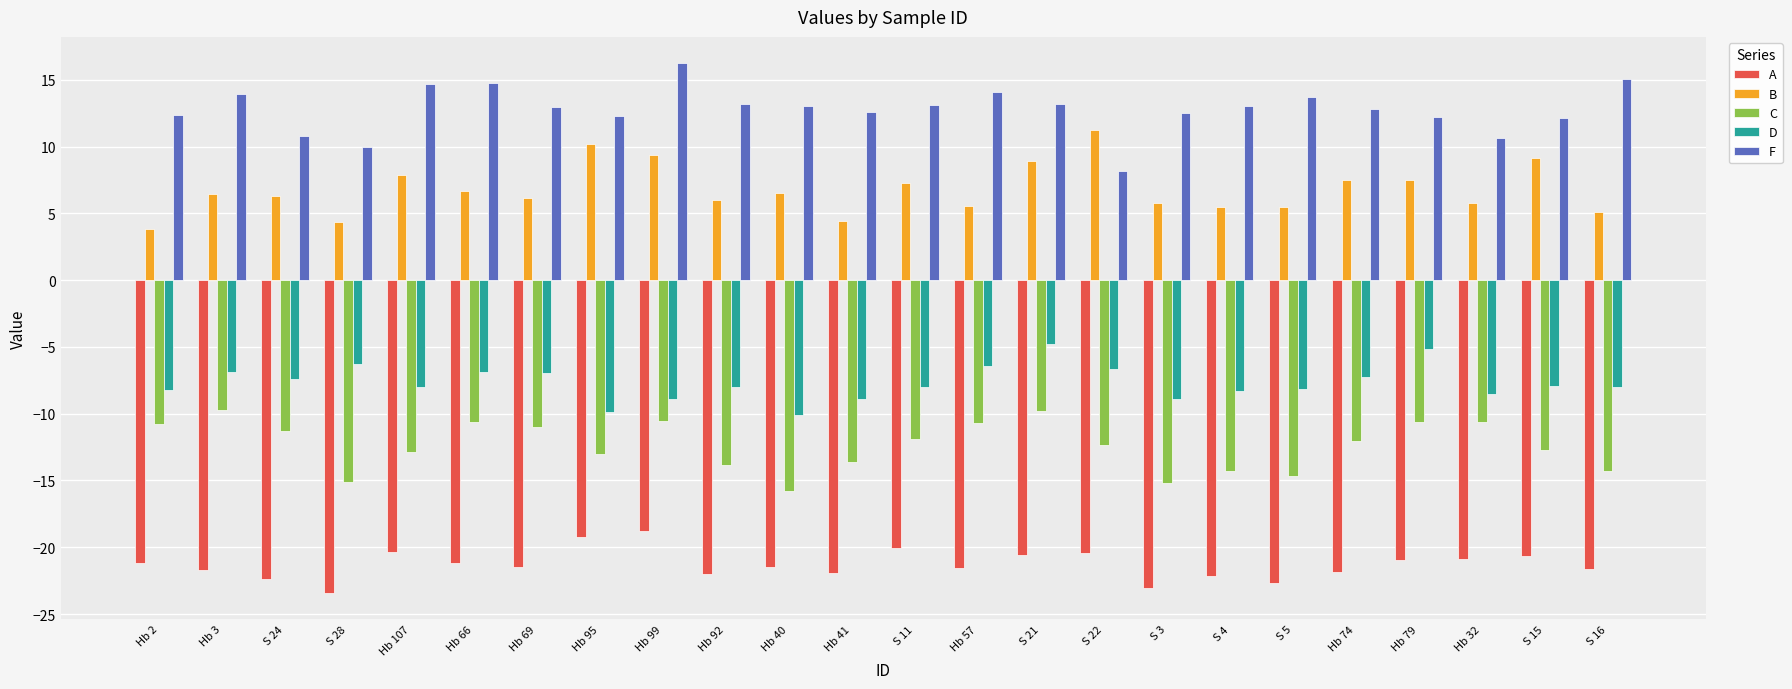

What is the difference between the highest and lowest values at S 3?

35.6